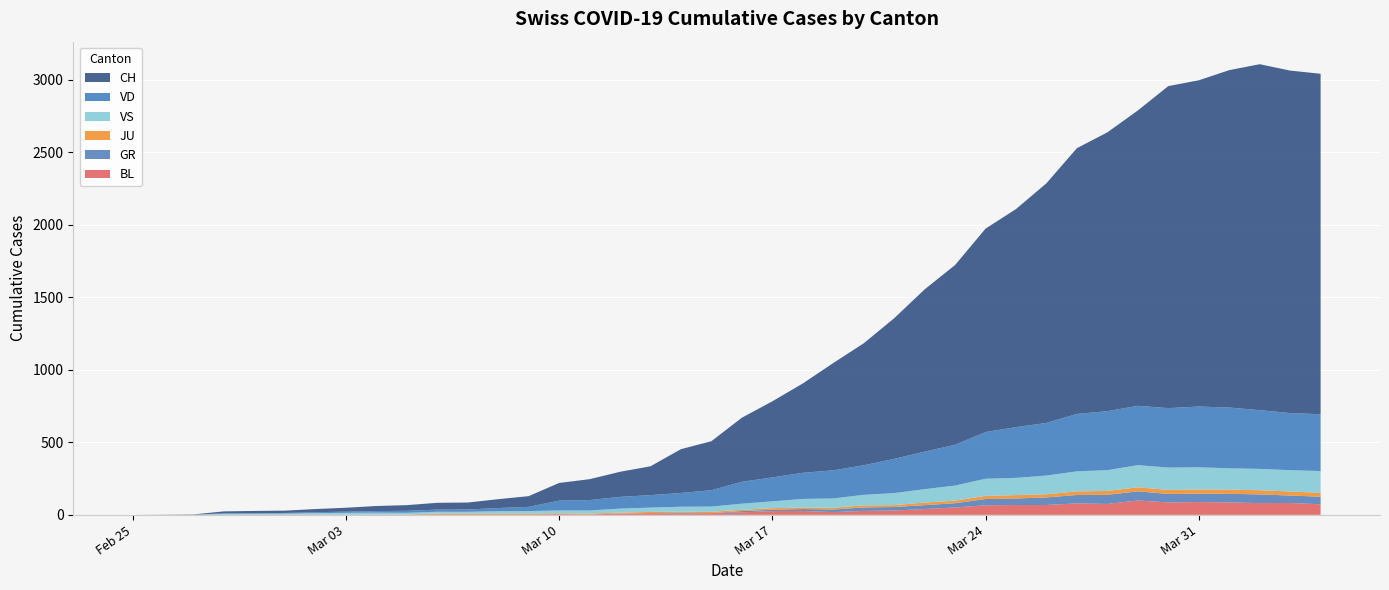

Reading right to left, transcribe all the data shown in this chart.

CH: 2020-04-04=2348	2020-04-03=2362	2020-04-02=2386	2020-04-01=2327	2020-03-31=2250	2020-03-30=2221	2020-03-29=2037	2020-03-28=1923	2020-03-27=1833	2020-03-26=1653	2020-03-25=1504	2020-03-24=1403	2020-03-23=1240	2020-03-22=1119	2020-03-21=970	2020-03-20=841	2020-03-19=740	2020-03-18=616	2020-03-17=525	2020-03-16=442	2020-03-15=338	2020-03-14=302	2020-03-13=199	2020-03-12=173	2020-03-11=144	2020-03-10=122	2020-03-09=74	2020-03-08=61	2020-03-07=48	2020-03-06=47	2020-03-05=39	2020-03-04=35	2020-03-03=27	2020-03-02=22	2020-03-01=16	2020-02-29=15	2020-02-28=13	2020-02-27=2	2020-02-26=1	2020-02-25=0
GR: 2020-04-04=52	2020-04-03=51	2020-04-02=60	2020-04-01=59	2020-03-31=58	2020-03-30=58	2020-03-29=63	2020-03-28=63	2020-03-27=58	2020-03-26=52	2020-03-25=45	2020-03-24=43	2020-03-23=29	2020-03-22=27	2020-03-21=24	2020-03-20=24	2020-03-19=18	2020-03-18=13	2020-03-17=9	2020-03-16=9	2020-03-15=0	2020-03-14=6	2020-03-13=0	2020-03-12=0	2020-03-11=0	2020-03-10=0	2020-03-09=0	2020-03-08=0	2020-03-07=0	2020-03-06=0	2020-03-05=0	2020-03-04=0	2020-03-03=0	2020-03-02=0	2020-03-01=0	2020-02-29=0	2020-02-28=0	2020-02-27=0	2020-02-26=0	2020-02-25=0
JU: 2020-04-04=27	2020-04-03=28	2020-04-02=29	2020-04-01=29	2020-03-31=29	2020-03-30=28	2020-03-29=28	2020-03-28=27	2020-03-27=25	2020-03-26=22	2020-03-25=23	2020-03-24=22	2020-03-23=18	2020-03-22=18	2020-03-21=13	2020-03-20=14	2020-03-19=12	2020-03-18=11	2020-03-17=11	2020-03-16=9	2020-03-15=9	2020-03-14=8	2020-03-13=8	2020-03-12=6	2020-03-11=6	2020-03-10=5	2020-03-09=5	2020-03-08=5	2020-03-07=5	2020-03-06=5	2020-03-05=2	2020-03-04=1	2020-03-03=1	2020-03-02=1	2020-03-01=1	2020-02-29=1	2020-02-28=1	2020-02-27=1	2020-02-26=0	2020-02-25=0
VD: 2020-04-04=392	2020-04-03=394	2020-04-02=405	2020-04-01=419	2020-03-31=419	2020-03-30=410	2020-03-29=409	2020-03-28=407	2020-03-27=396	2020-03-26=363	2020-03-25=350	2020-03-24=322	2020-03-23=281	2020-03-22=259	2020-03-21=236	2020-03-20=204	2020-03-19=194	2020-03-18=180	2020-03-17=165	2020-03-16=151	2020-03-15=113	2020-03-14=95	2020-03-13=86	2020-03-12=81	2020-03-11=72	2020-03-10=68	2020-03-09=29	2020-03-08=22	2020-03-07=16	2020-03-06=15	2020-03-05=14	2020-03-04=11	2020-03-03=8	2020-03-02=6	2020-03-01=4	2020-02-29=4	2020-02-28=4	2020-02-27=0	2020-02-26=0	2020-02-25=0
VS: 2020-04-04=150	2020-04-03=147	2020-04-02=147	2020-04-01=147	2020-03-31=153	2020-03-30=154	2020-03-29=153	2020-03-28=143	2020-03-27=138	2020-03-26=129	2020-03-25=119	2020-03-24=118	2020-03-23=104	2020-03-22=92	2020-03-21=83	2020-03-20=73	2020-03-19=64	2020-03-18=59	2020-03-17=47	2020-03-16=42	2020-03-15=36	2020-03-14=34	2020-03-13=30	2020-03-12=28	2020-03-11=21	2020-03-10=20	2020-03-09=17	2020-03-08=16	2020-03-07=12	2020-03-06=12	2020-03-05=11	2020-03-04=13	2020-03-03=12	2020-03-02=10	2020-03-01=7	2020-02-29=6	2020-02-28=6	2020-02-27=0	2020-02-26=0	2020-02-25=0
BL: 2020-04-04=73	2020-04-03=82	2020-04-02=81	2020-04-01=86	2020-03-31=88	2020-03-30=86	2020-03-29=99	2020-03-28=75	2020-03-27=79	2020-03-26=68	2020-03-25=68	2020-03-24=66	2020-03-23=51	2020-03-22=40	2020-03-21=30	2020-03-20=27	2020-03-19=19	2020-03-18=27	2020-03-17=26	2020-03-16=17	2020-03-15=12	2020-03-14=8	2020-03-13=12	2020-03-12=9	2020-03-11=3	2020-03-10=5	2020-03-09=4	2020-03-08=4	2020-03-07=4	2020-03-06=4	2020-03-05=1	2020-03-04=1	2020-03-03=1	2020-03-02=1	2020-03-01=1	2020-02-29=1	2020-02-28=0	2020-02-27=0	2020-02-26=0	2020-02-25=0